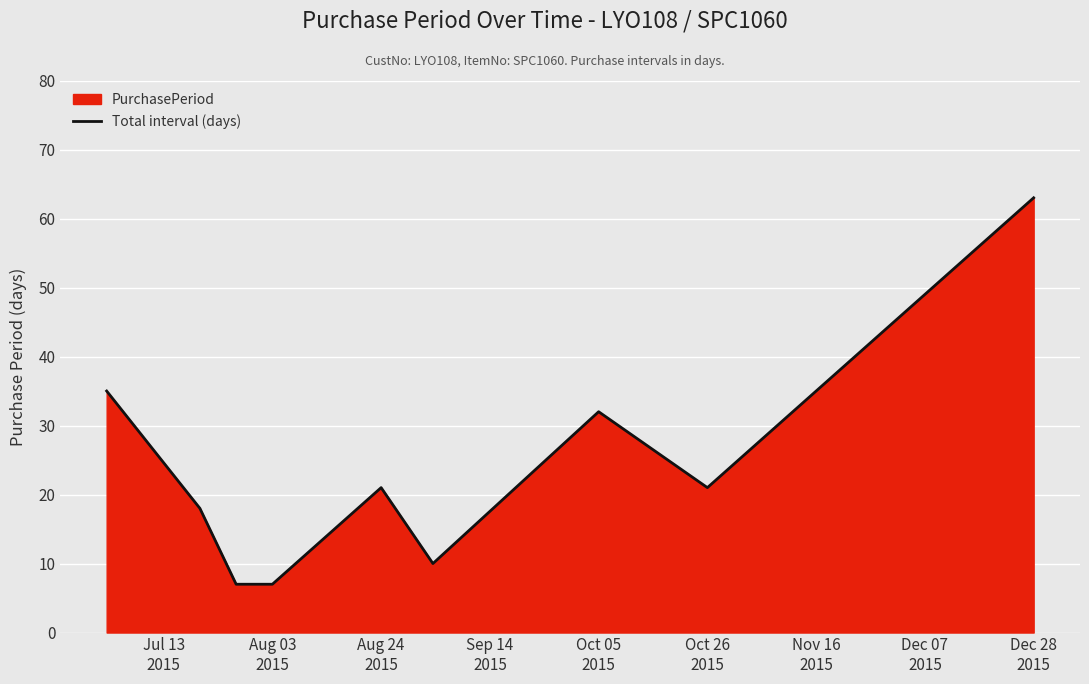

At which category does the data reach its first local peak?

Aug 24
2015